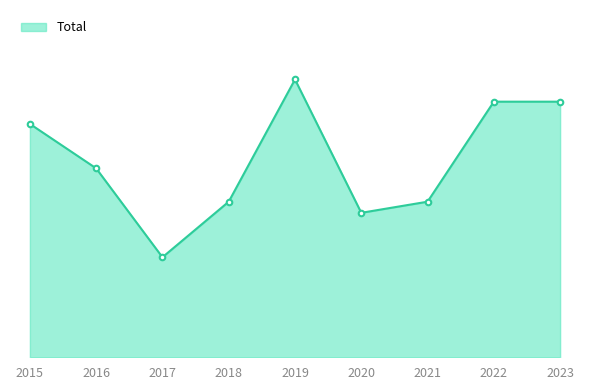

Where is the data nearest to the value 17?

2016